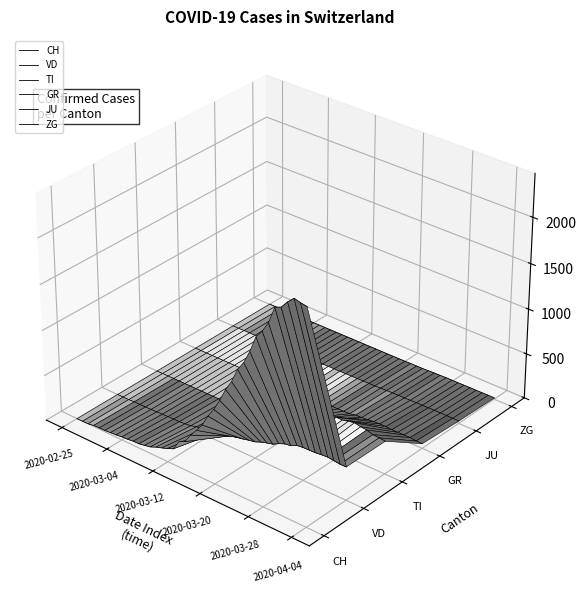

What are all the series names shown in the legend?

CH, VD, TI, GR, JU, ZG